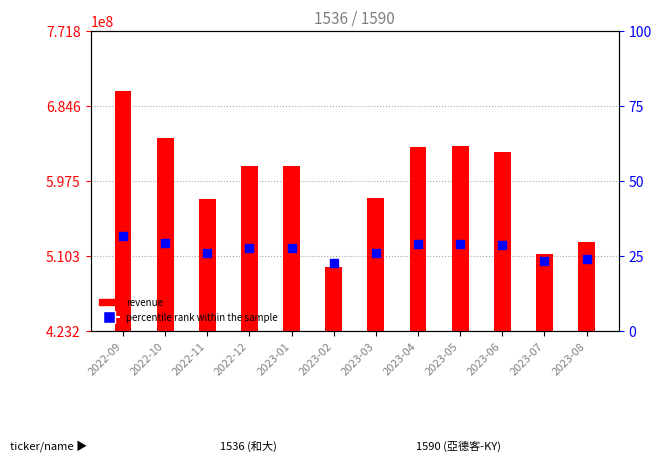

Which series has the largest total across all categories?

和大 revenue